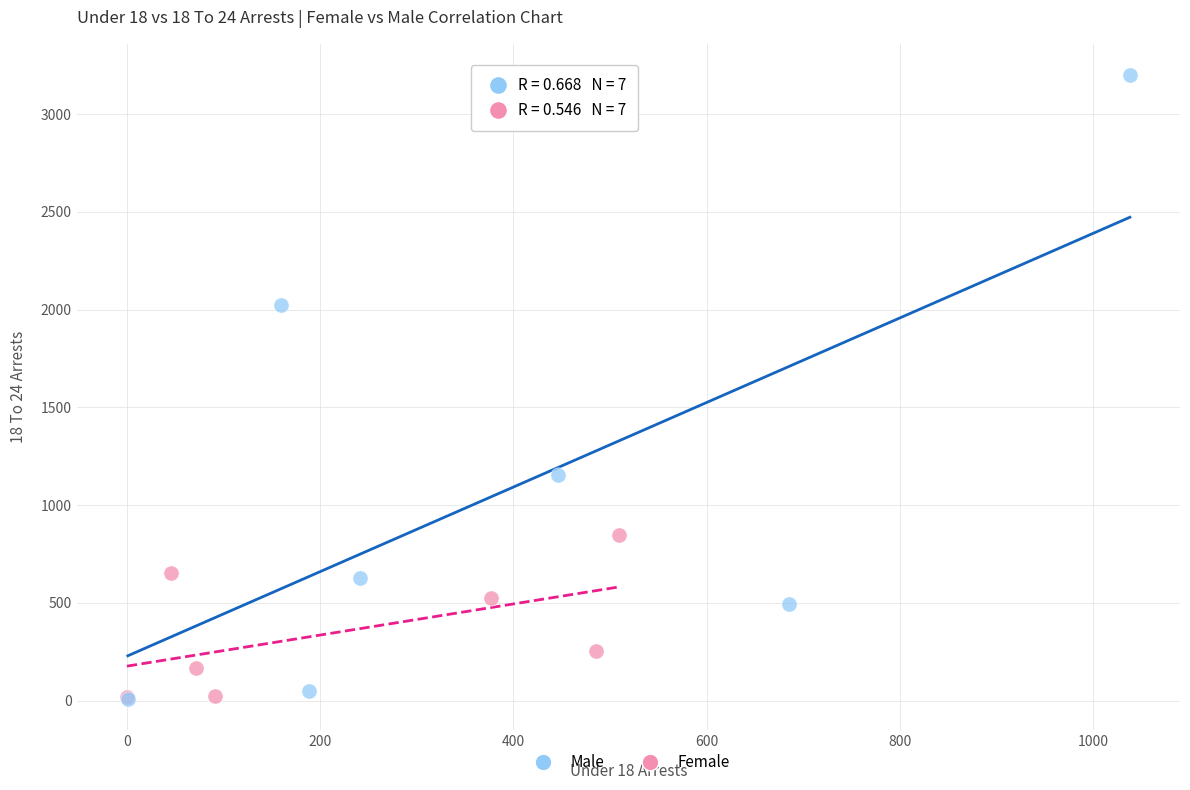

Which series reaches the maximum Y coordinate?

Male